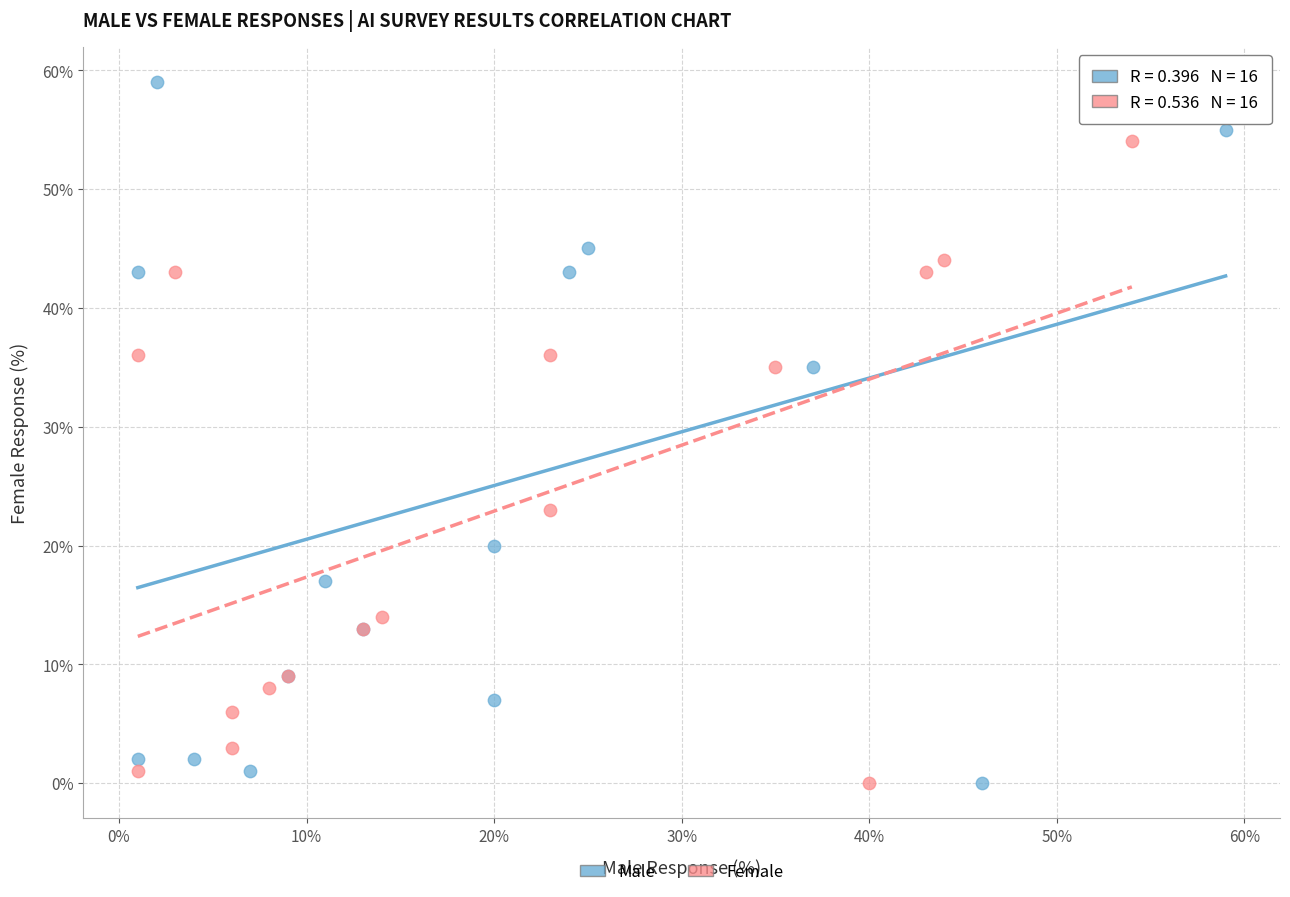

Which series reaches the maximum Y coordinate?

Male